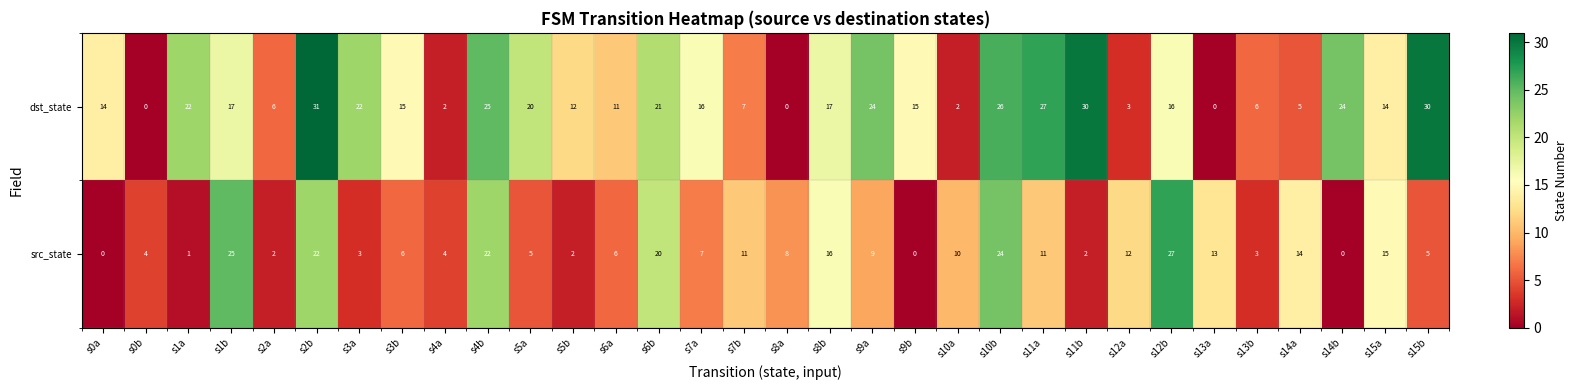

Which series has the widest spread of values?

dst_state